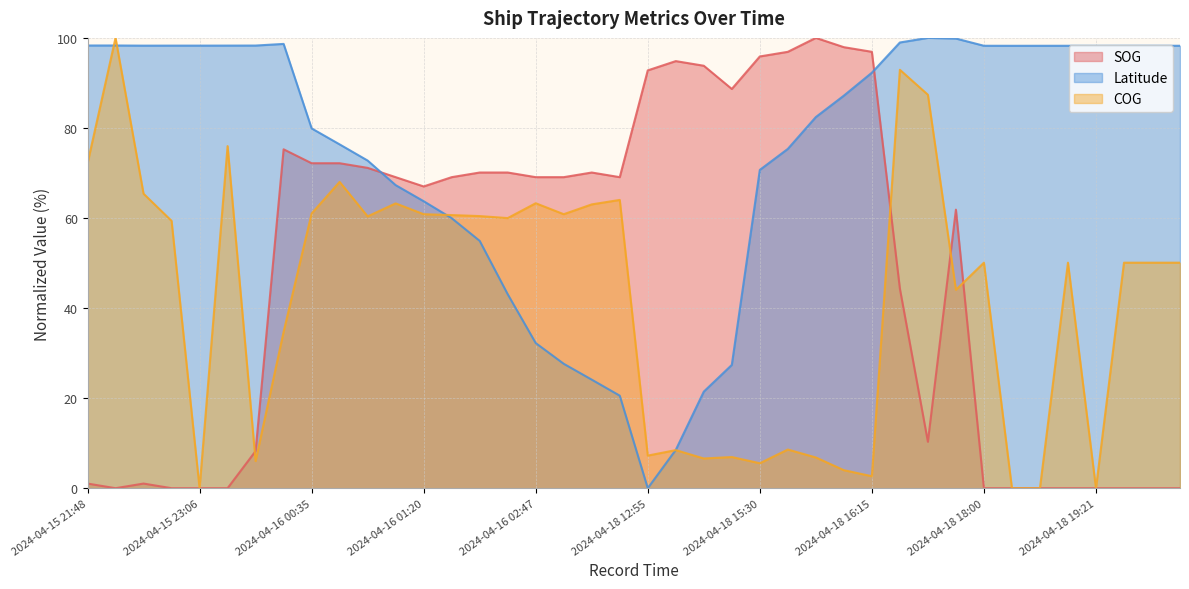

True or false: SOG has more than 0 points higher than both neighbors.

True